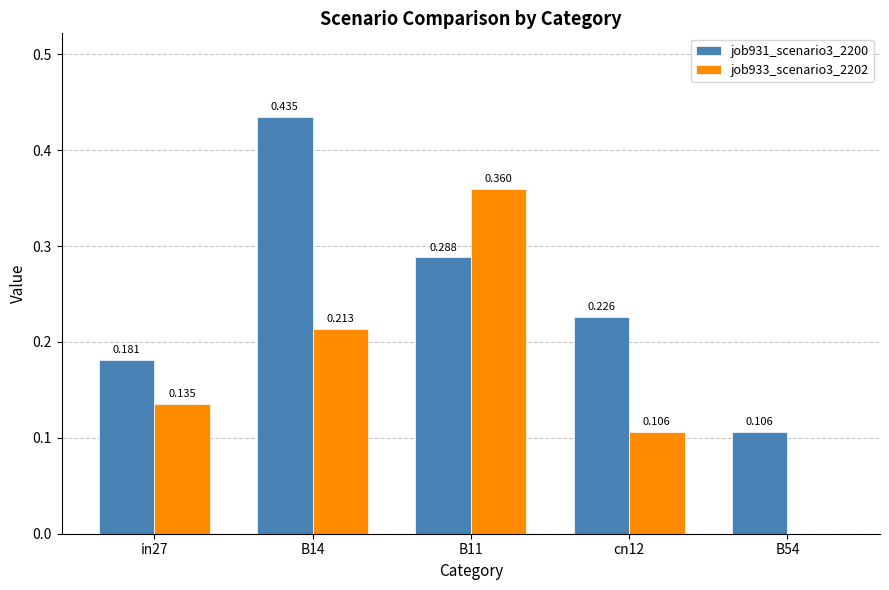

Is the value of job933_scenario3_2202 at in27 greater than the value of job931_scenario3_2200 at cn12?

No